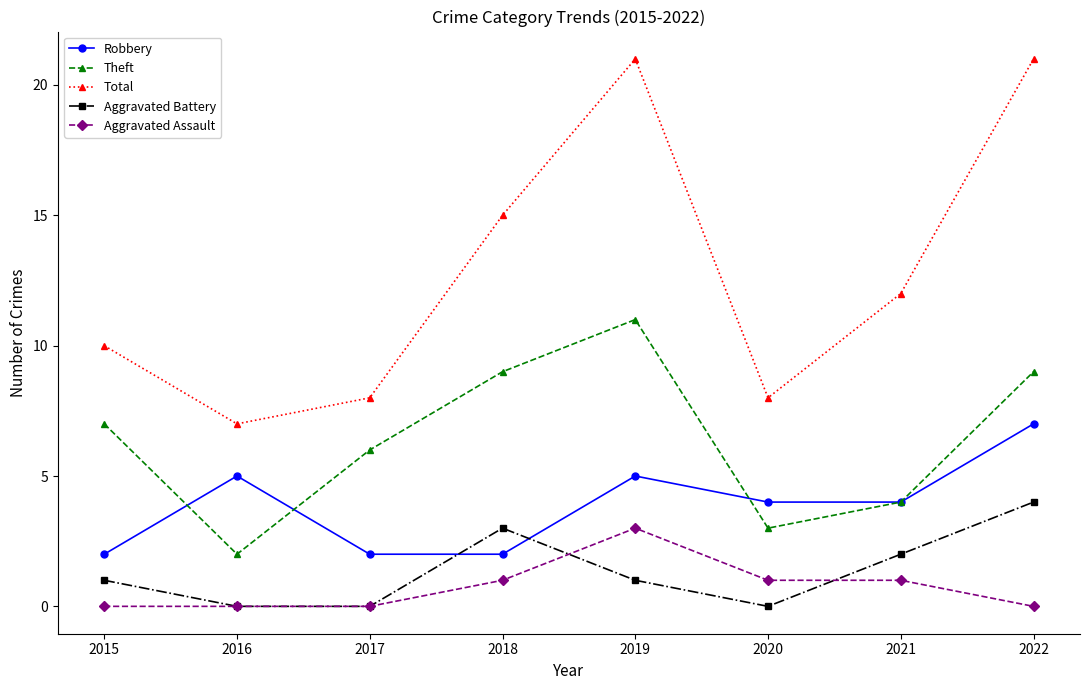

Count the number of data series in this chart.

5